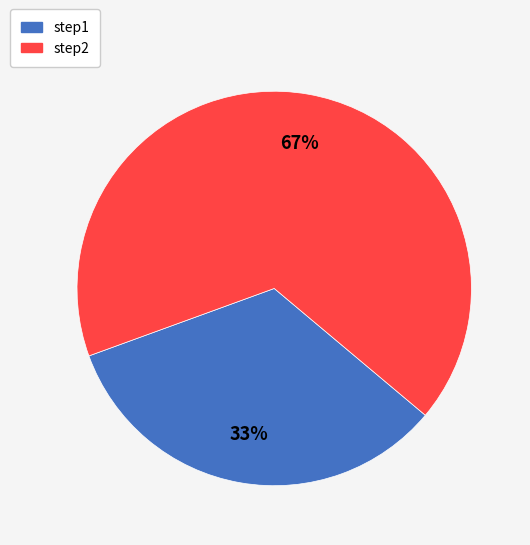

Do step2 and step1 together represent more than half of the pie?

Yes